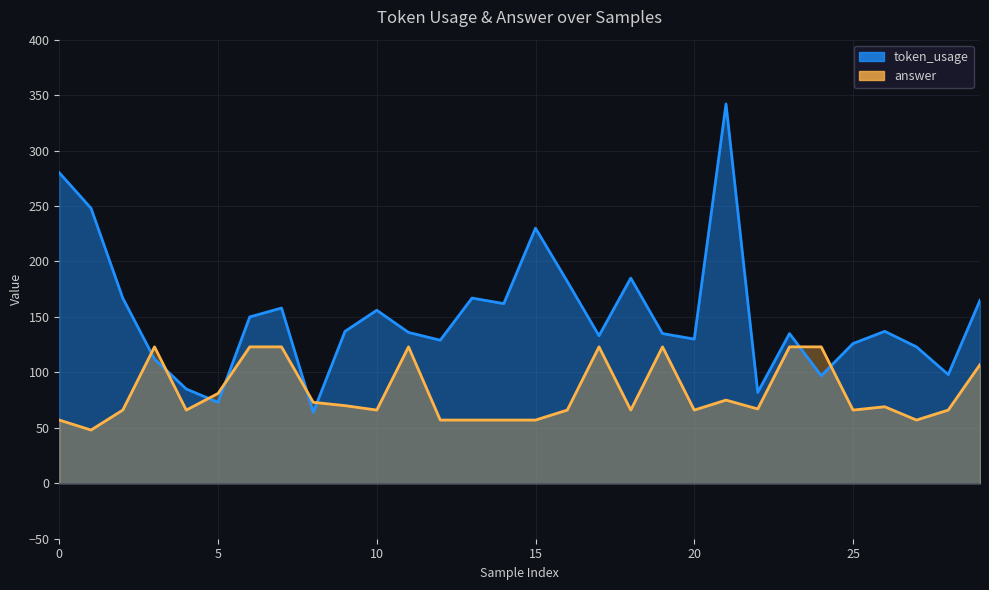

Which label corresponds to the smallest value in the chart?

1